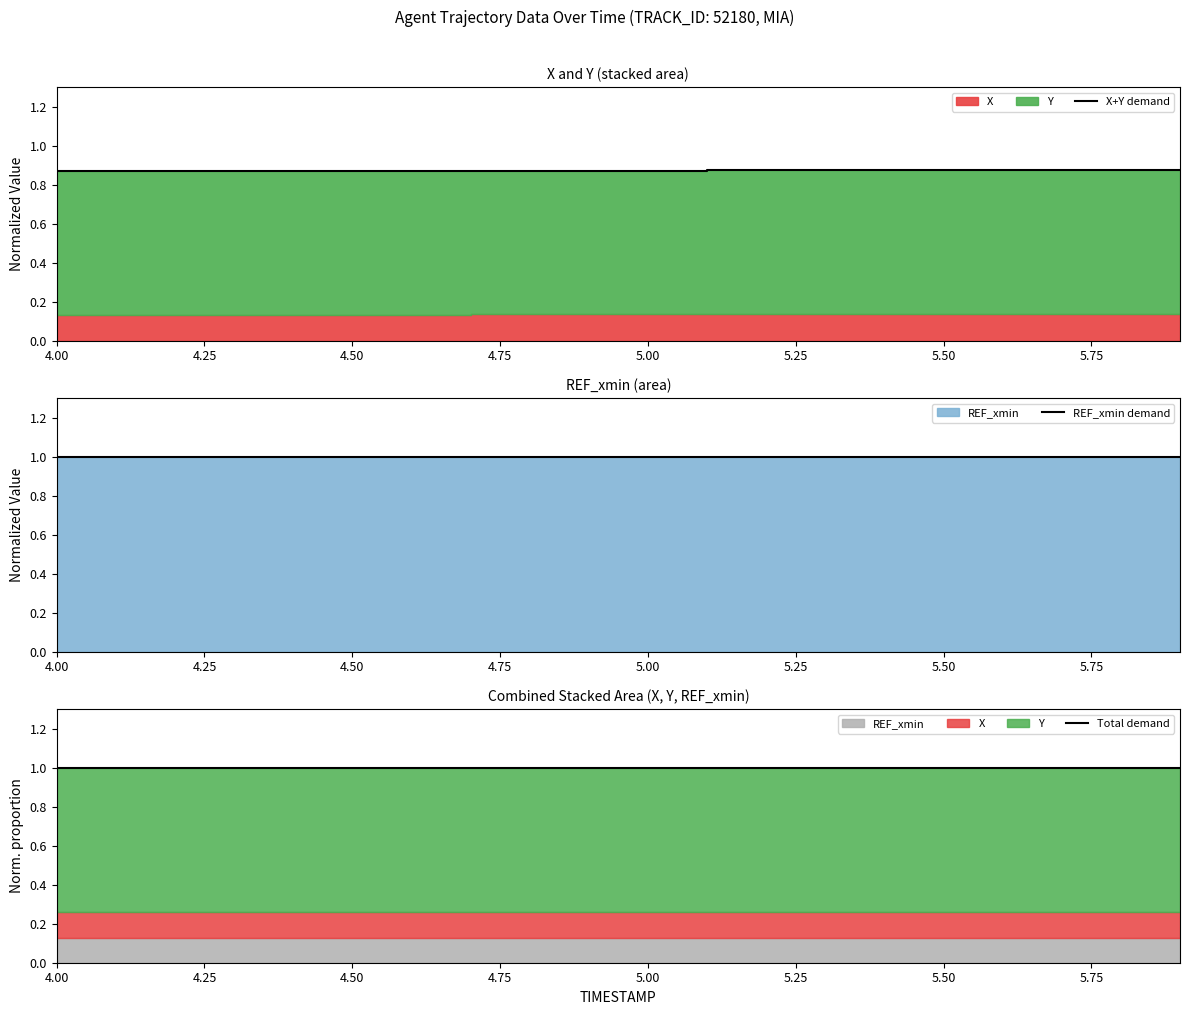

Does the chart display data point markers on the line(s)?

No